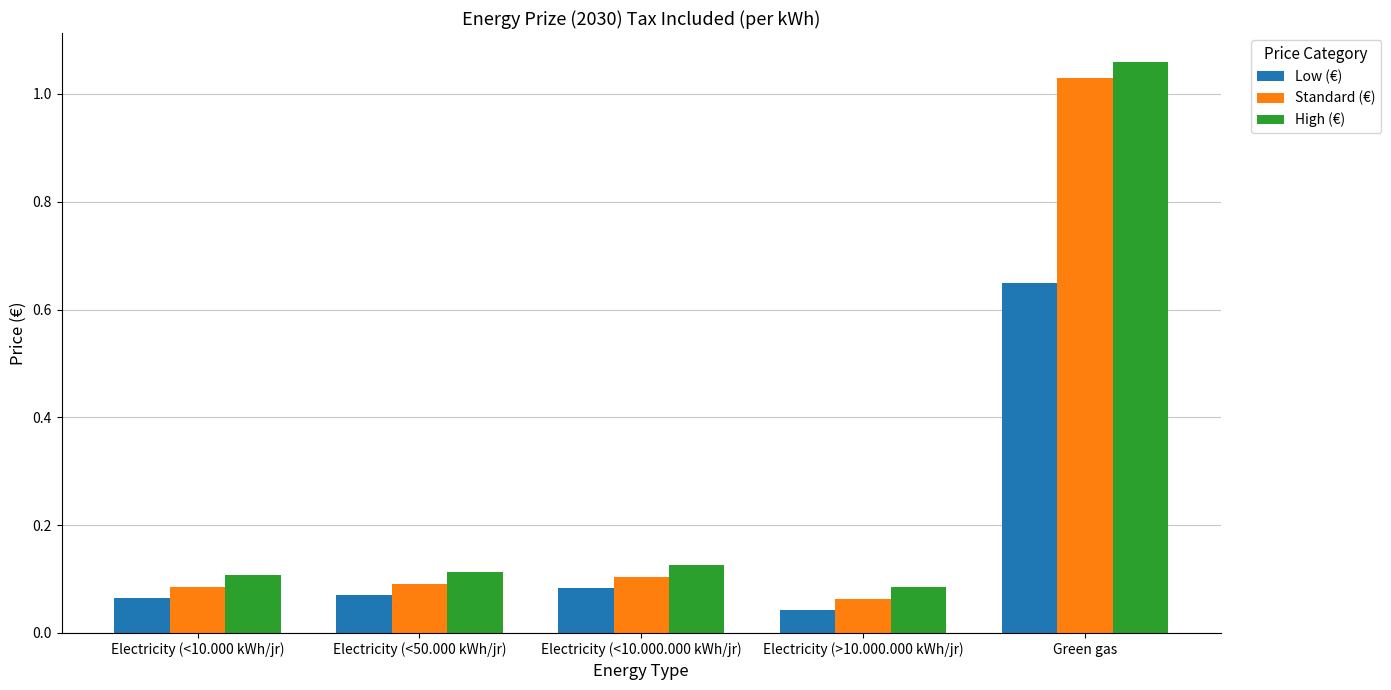

What is the sum of the High (€) values at Electricity (<10.000 kWh/jr) and Electricity (>10.000.000 kWh/jr)?

0.2